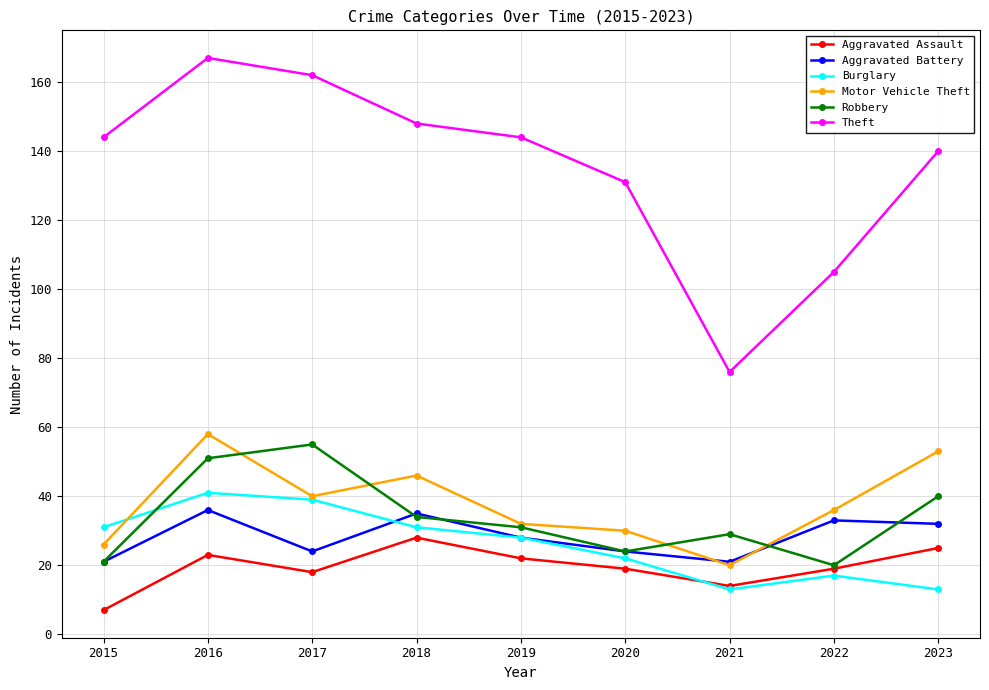

The Aggravated Battery series shows 14 at 2018. True or false?

False